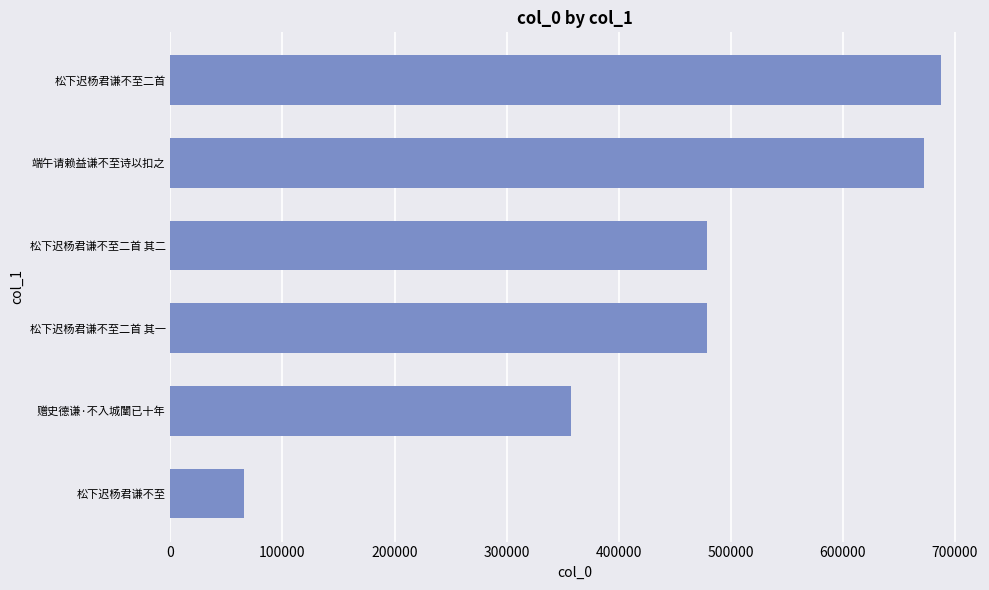

What is the ratio of the value at 松下迟杨君谦不至二首 to the value at 赠史德谦·不入城闉已十年?

1.9